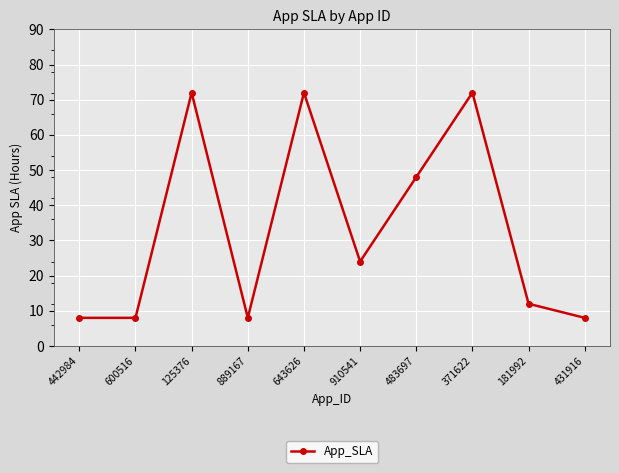

What is the minimum value shown in the chart?

8